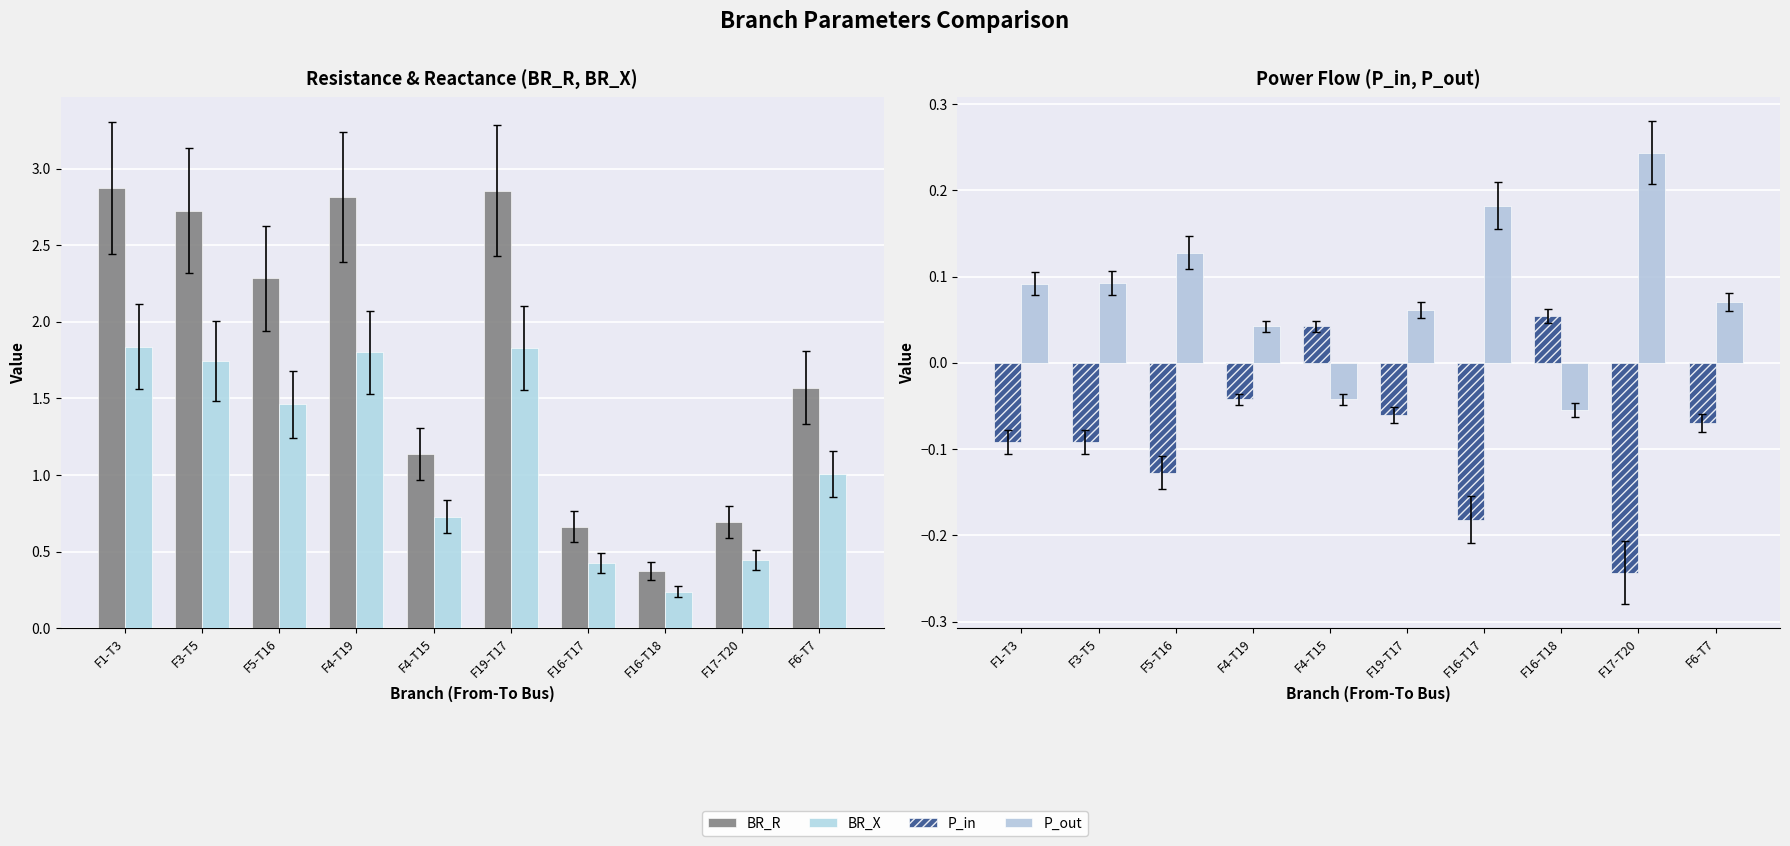

Which series has the largest total across all categories?

BR_R